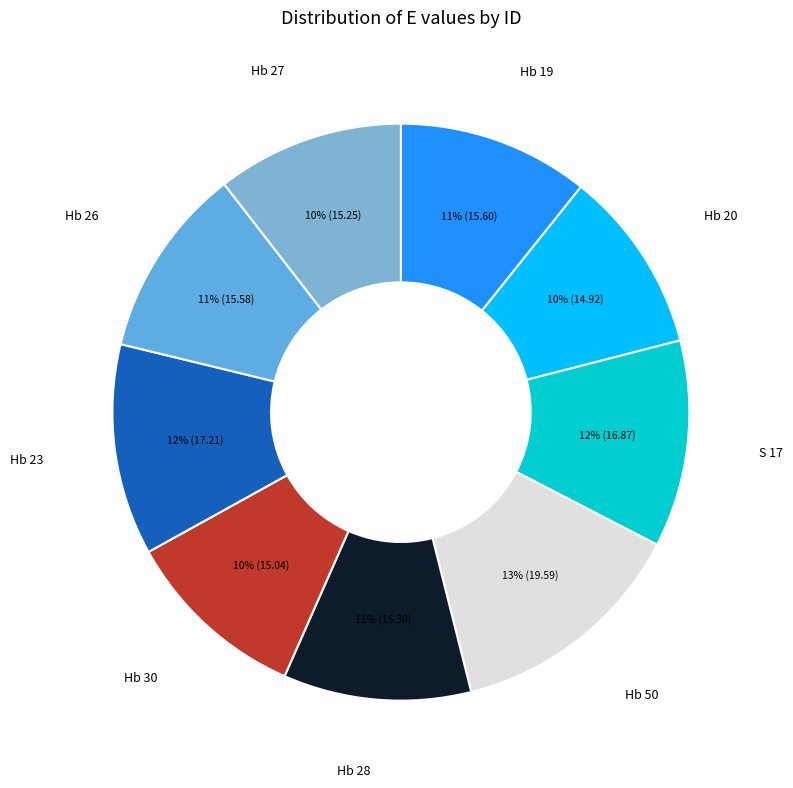

Is the sum of Hb 28 and Hb 27 greater than half?

No